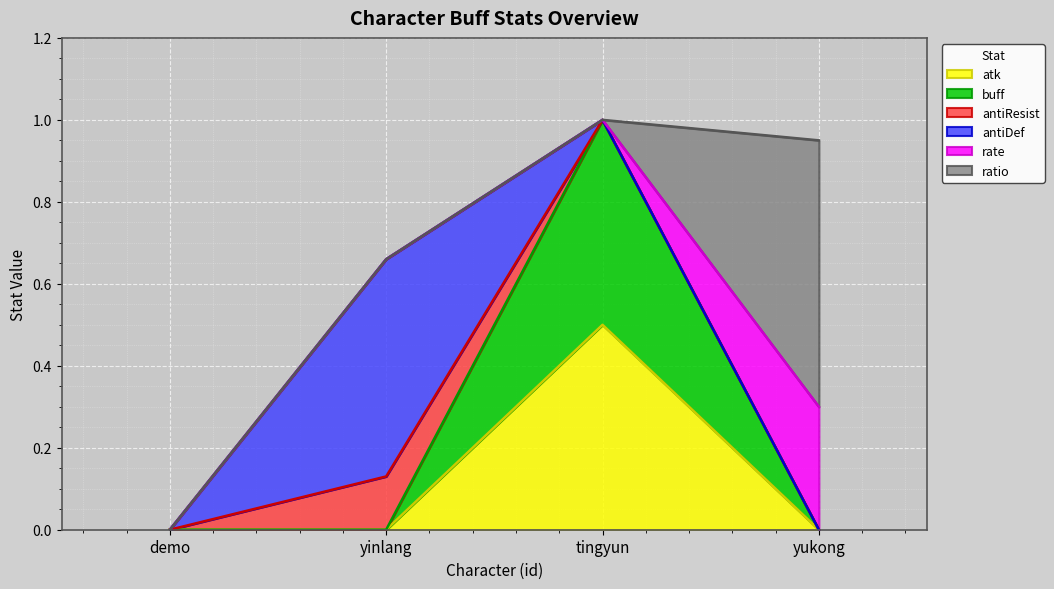

How many lines are shown in the chart?

6